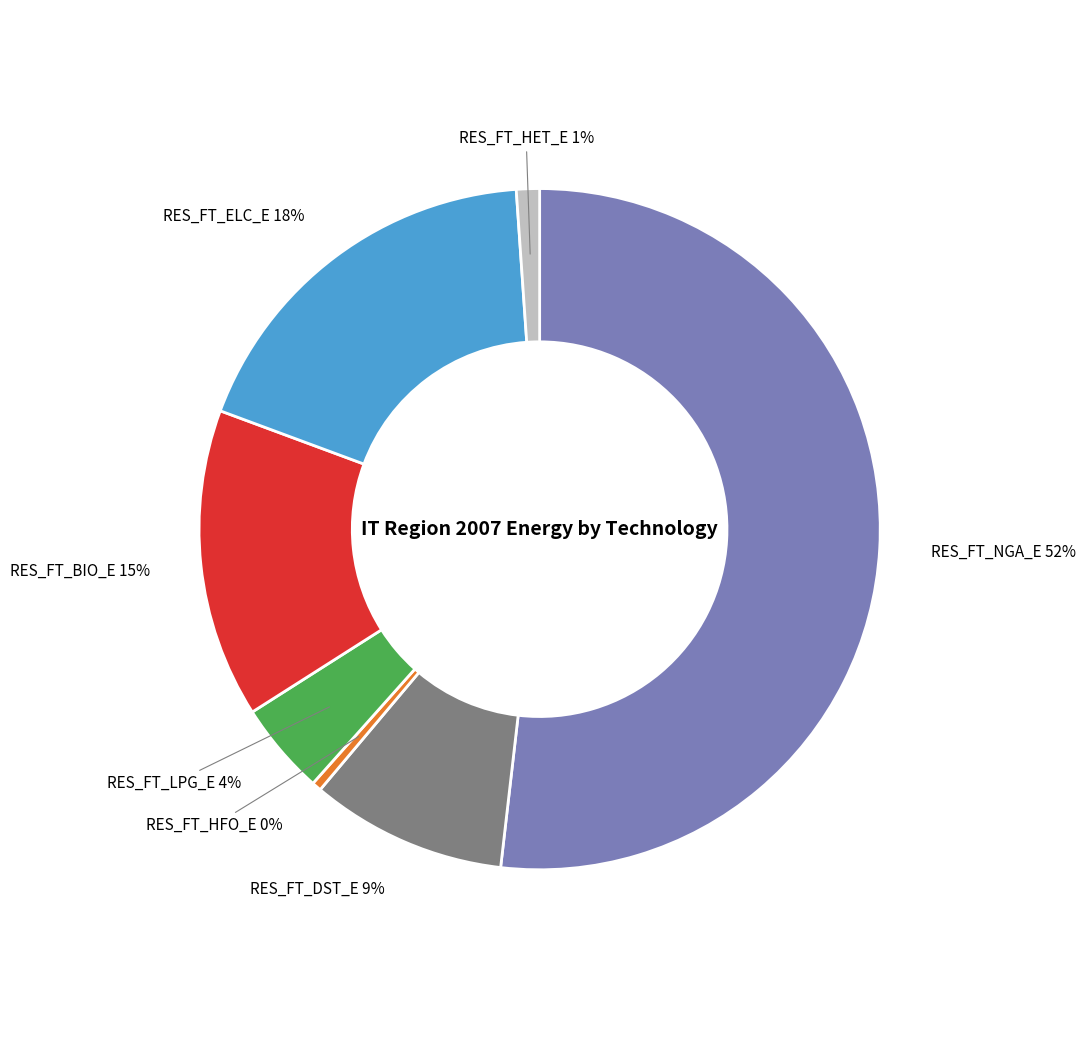

To the nearest percent, what is the average slice percentage?

14%